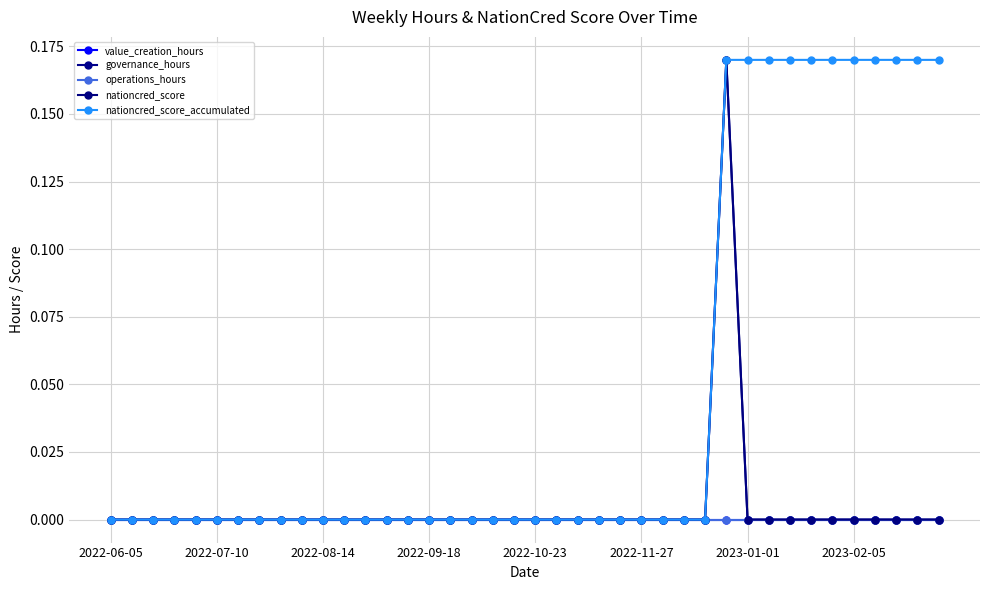

At which category does the chart reach its peak across all series?

29